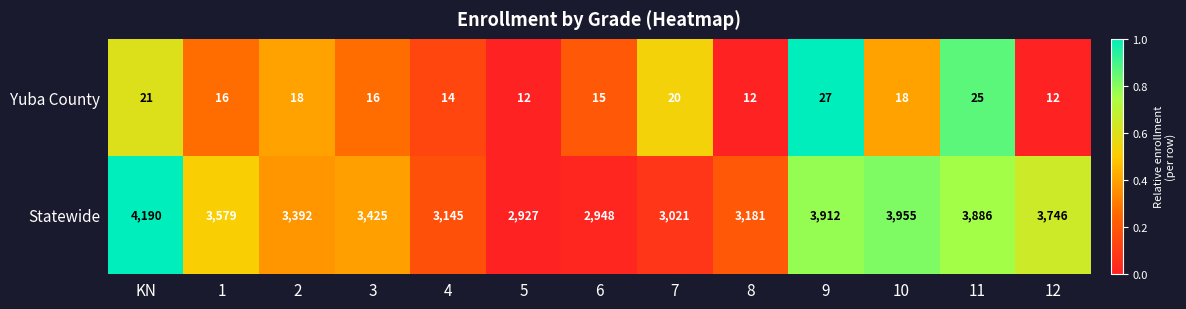

What is the minimum value shown in the chart?

12